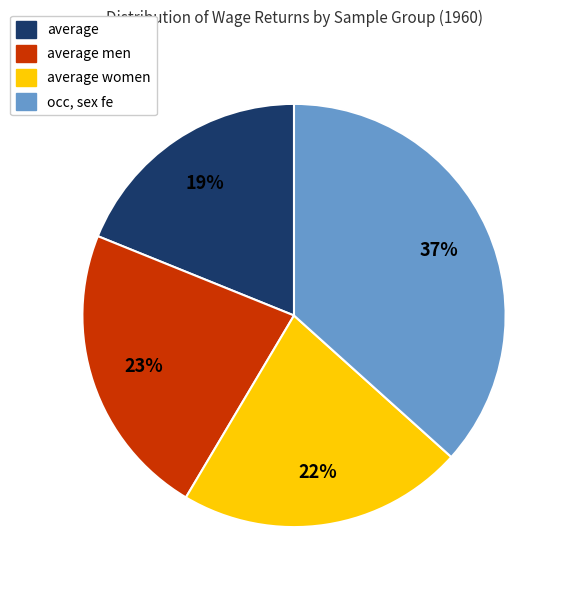

To the nearest percent, what is the average slice percentage?

25%